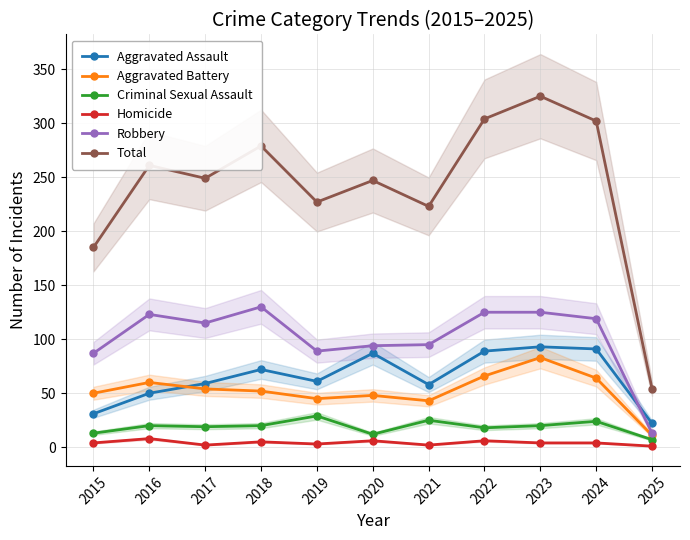

Which has a higher value, 2021 or 2023?

2023